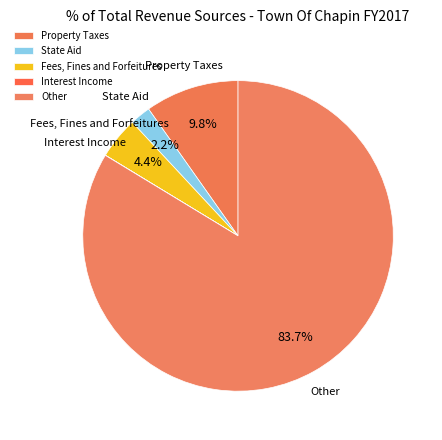

Which category accounts for the majority?

Other